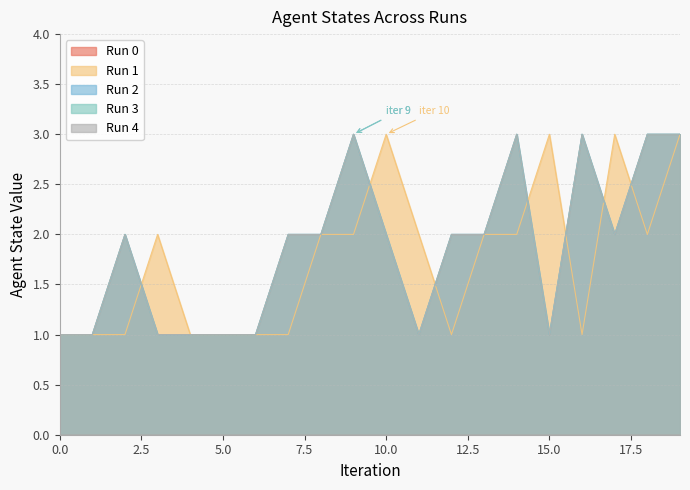

What is the greatest value displayed?

3